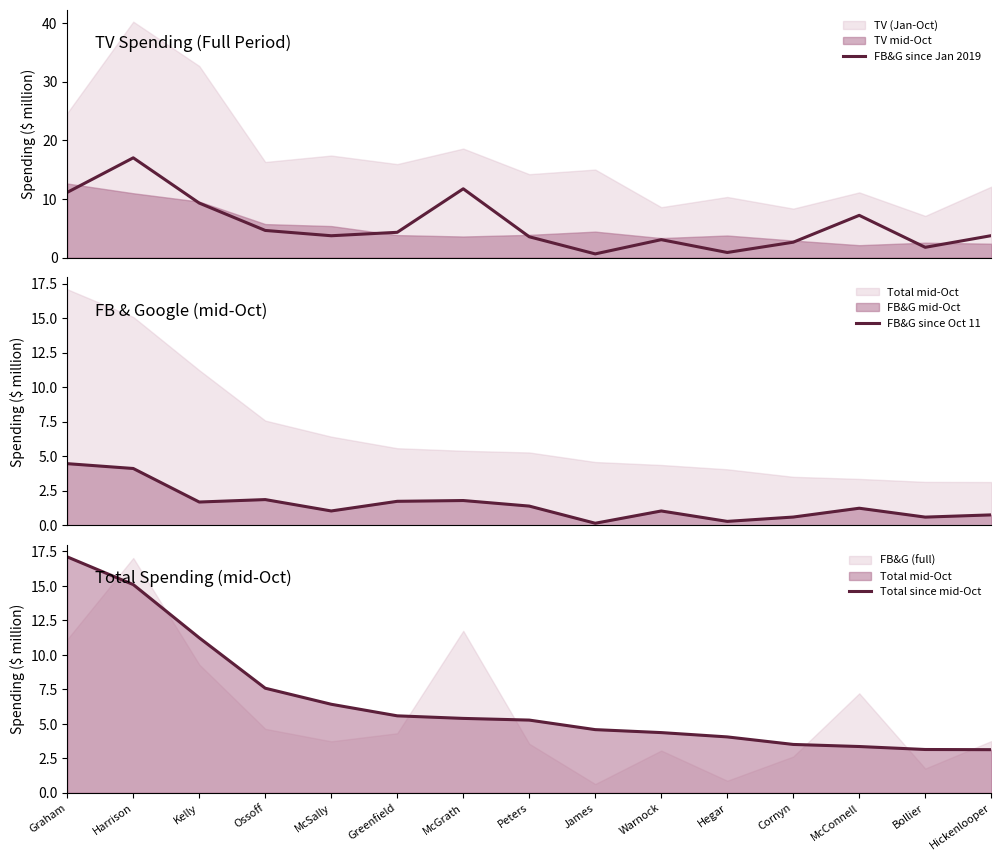

What is the minimum value shown in the chart?

0.1